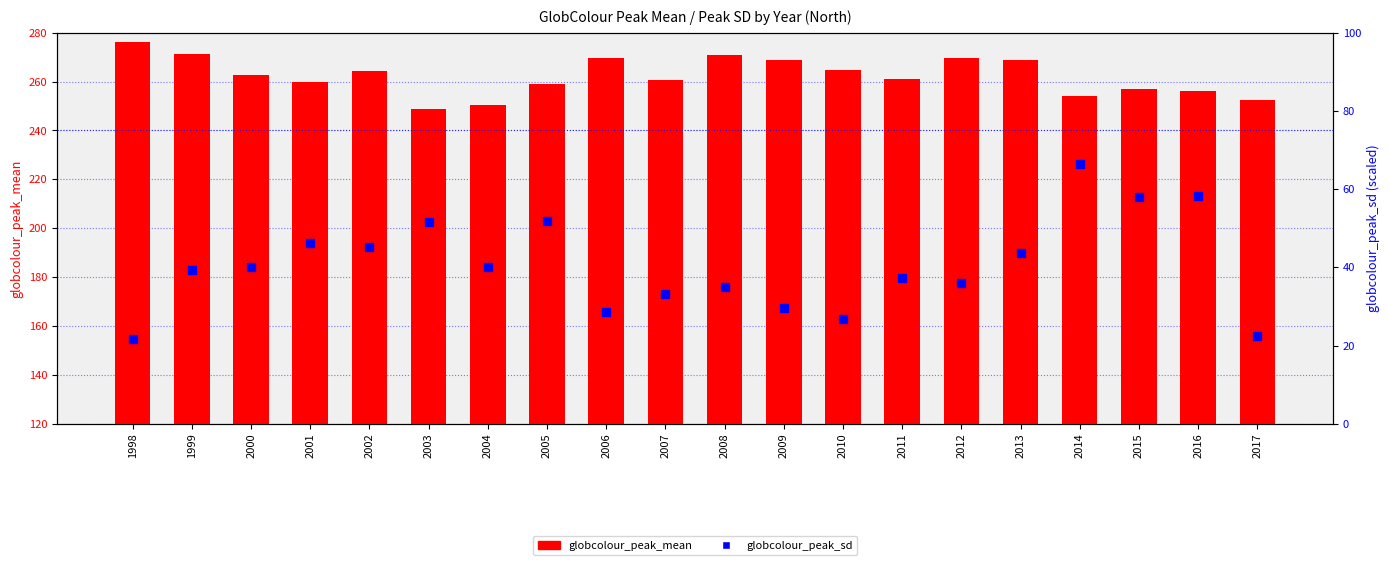

Which series reaches the minimum Y coordinate?

globcolour_peak_sd